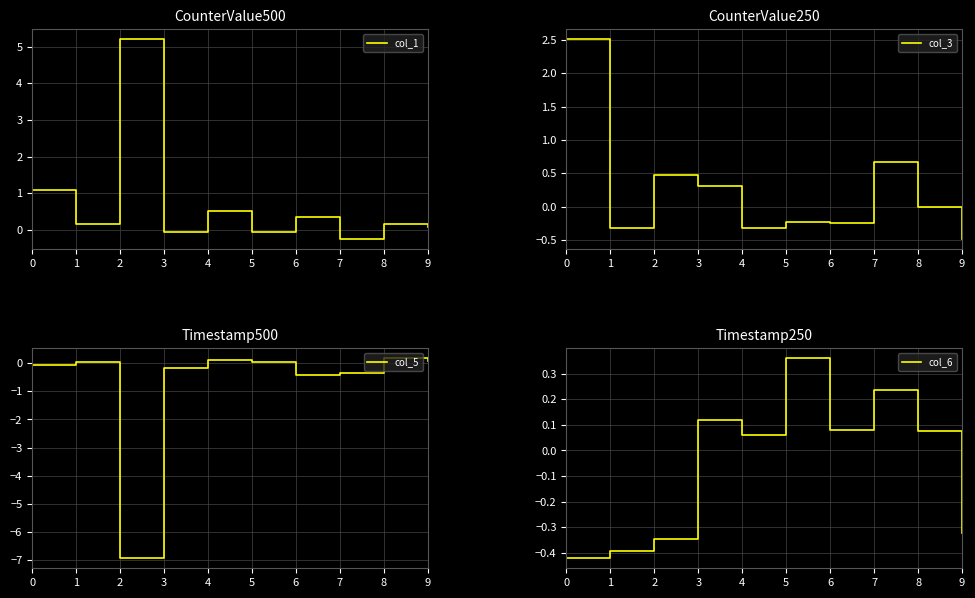

Reading left to right, transcribe all the data shown in this chart.

col_1: 0=1.1	1=0.2	2=5.2	3=-0.1	4=0.5	5=-0.1	6=0.4	7=-0.3	8=0.1	9=0.1
col_3: 0=2.5	1=-0.3	2=0.5	3=0.3	4=-0.3	5=-0.2	6=-0.2	7=0.7	8=-0.0	9=-0.5
col_5: 0=-0.1	1=0.0	2=-6.9	3=-0.2	4=0.1	5=0.1	6=-0.4	7=-0.3	8=0.2	9=0.1
col_6: 0=-0.4	1=-0.4	2=-0.3	3=0.1	4=0.1	5=0.4	6=0.1	7=0.2	8=0.1	9=-0.3